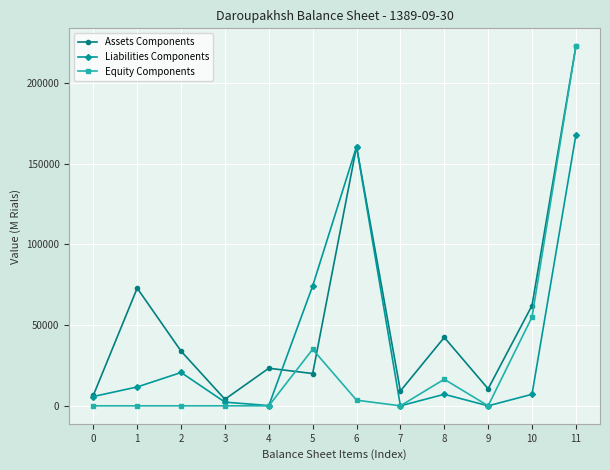

Is the value of Liabilities Components at 11 greater than the value of Equity Components at 1?

Yes